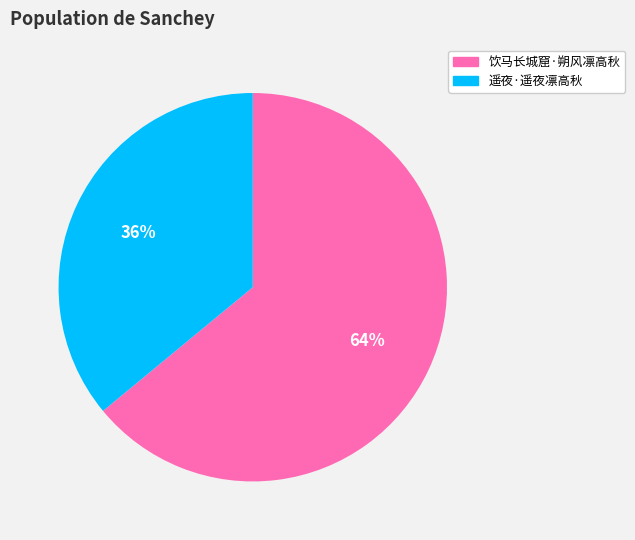

To the nearest percent, what is the combined percentage of 遥夜·遥夜凛高秋 and 饮马长城窟·朔风凛高秋?

100%